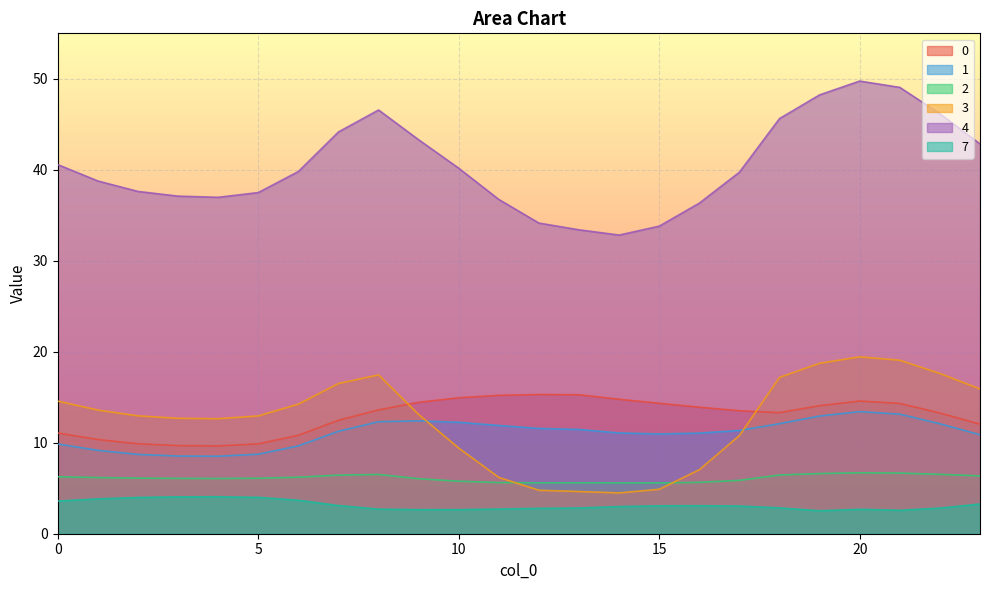

True or false: 4 has a value of 14.7 at 5.

False